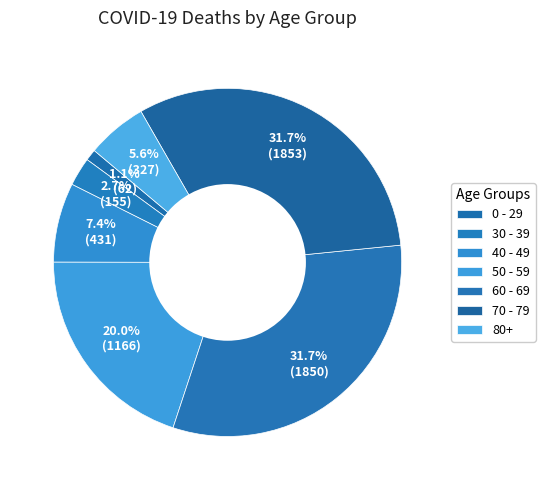

How many slices are in this pie chart?

7